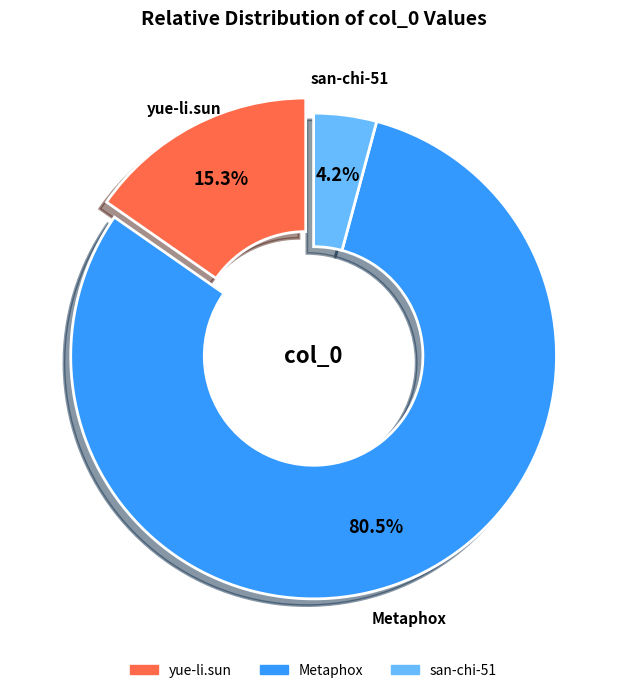

Does any single category account for the majority?

Yes